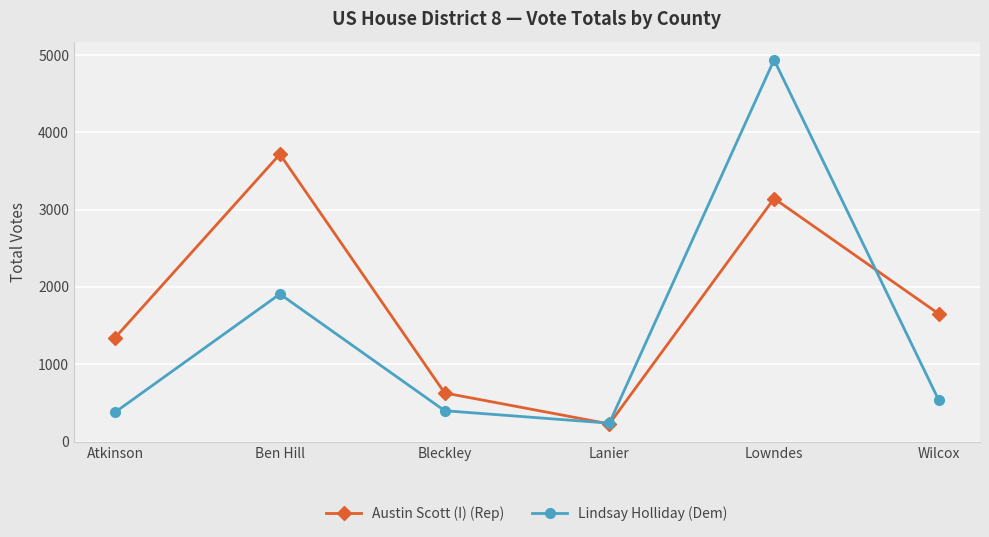

What is the label of the 6th point from the left?

Wilcox